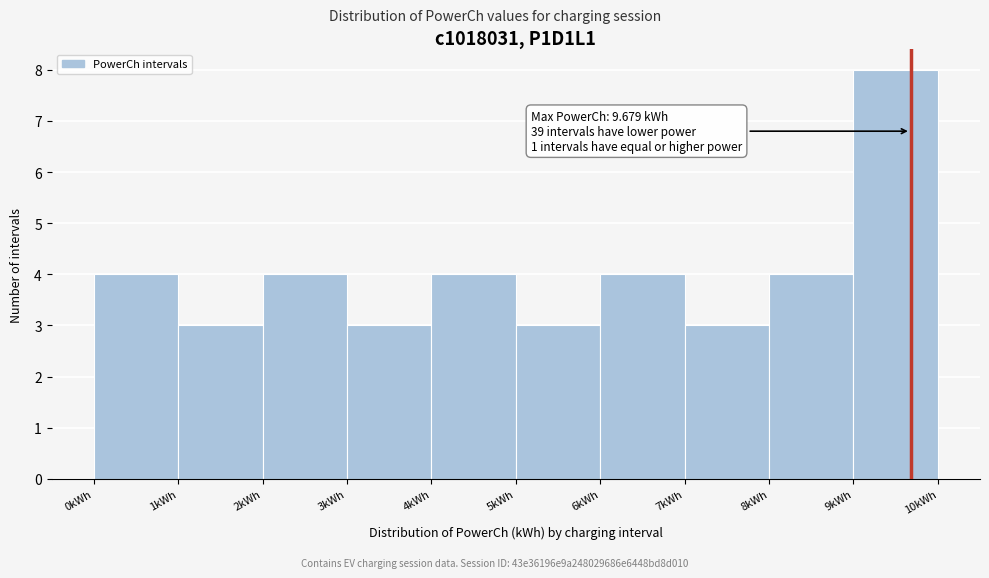

Over which range of the x-axis is the bar tallest?

9 to 10